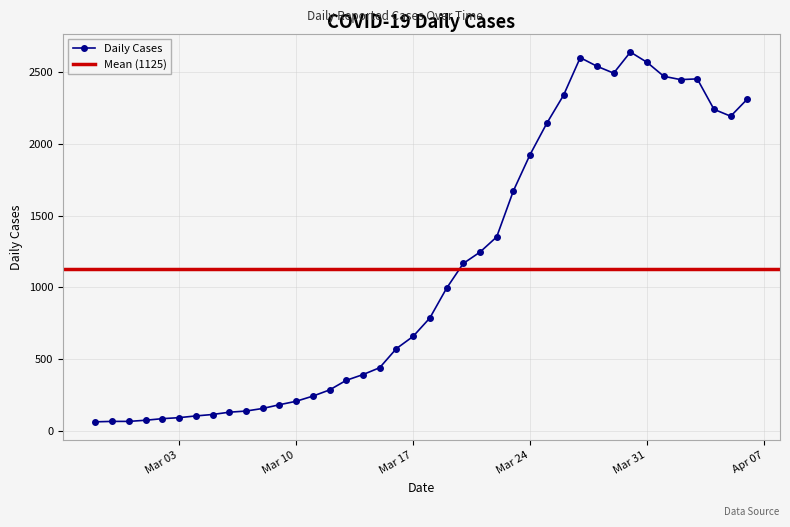

True or false: Daily Cases has more than 2 points higher than both neighbors.

True